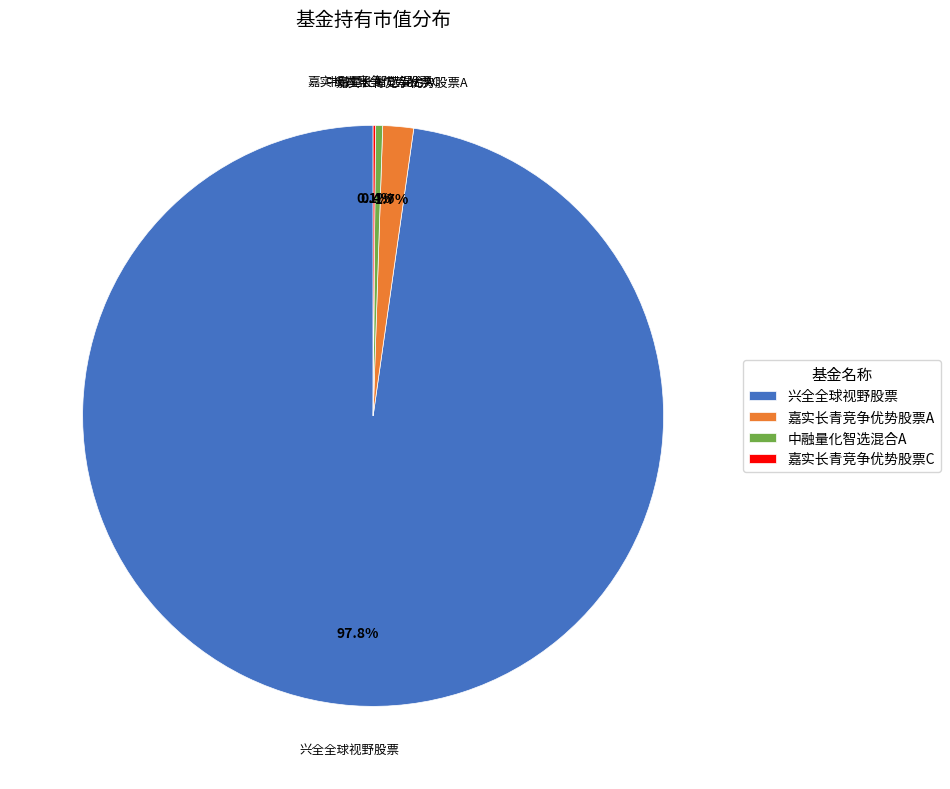

Is it true that 兴全全球视野股票 is 84% of the pie?

False